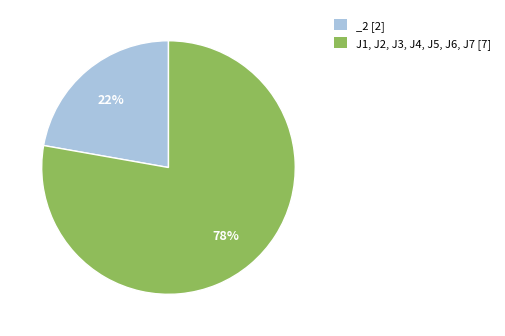

Is it true that _2 is 31% of the pie?

False